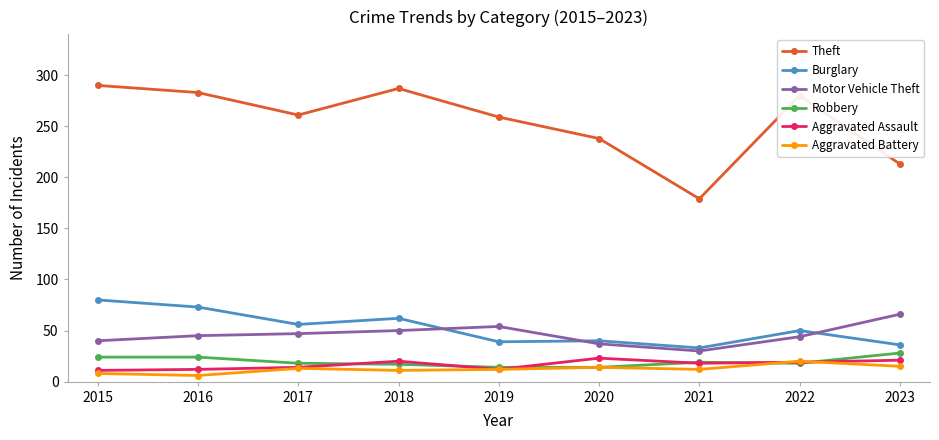

The value of Burglary at 2019 is 8. True or false?

False